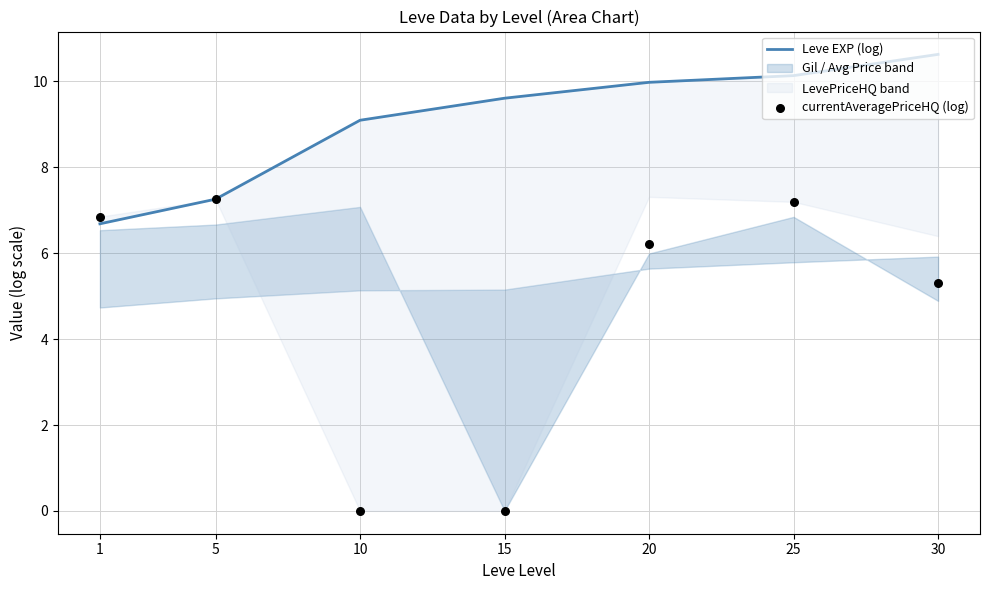

Which series reaches the minimum Y coordinate?

currentAveragePriceHQ (log)